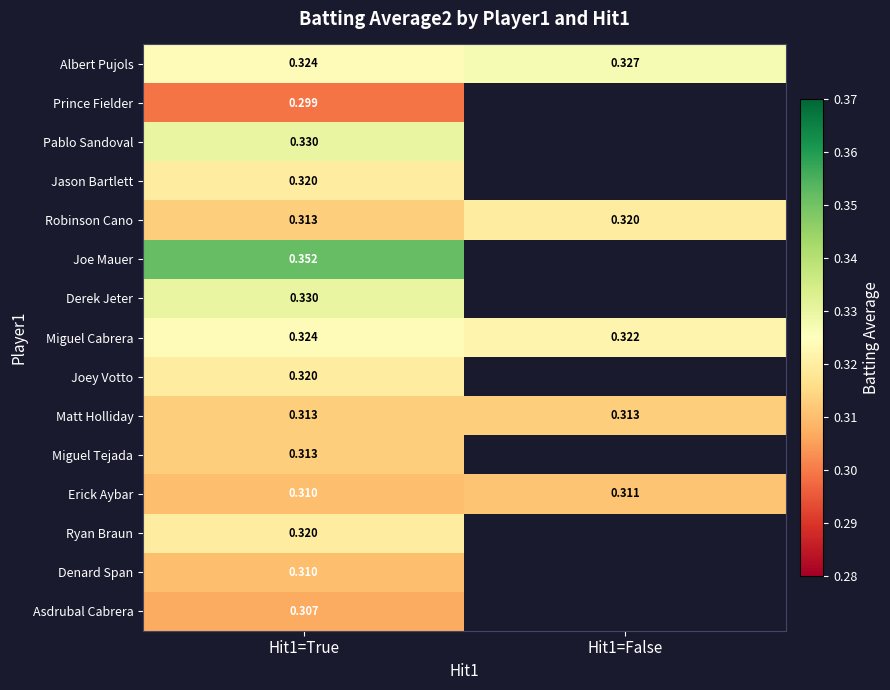

Is the value of Erick Aybar at Hit1=True greater than the value of Pablo Sandoval at Hit1=True?

No